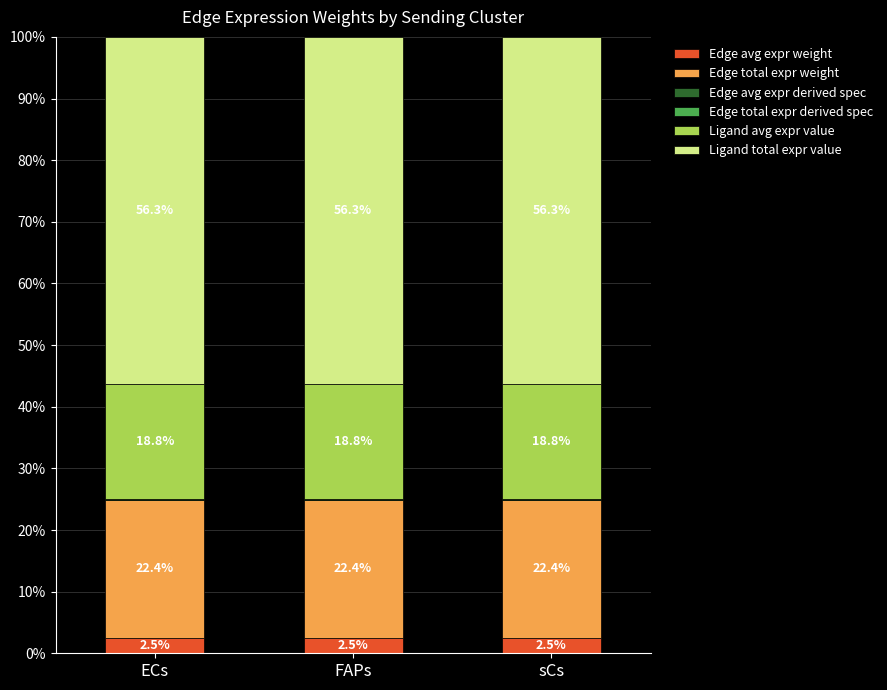

What is the maximum value for Edge avg expr weight?

2.5